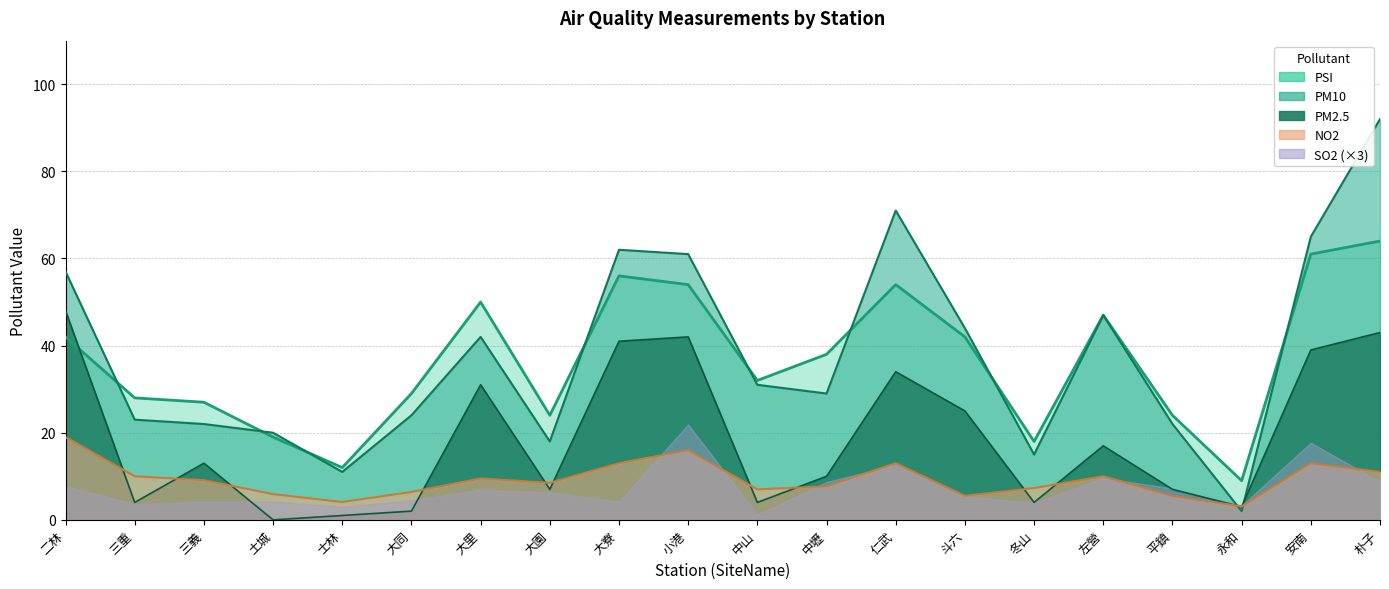

True or false: PM2.5 and PSI intersect in this chart.

True